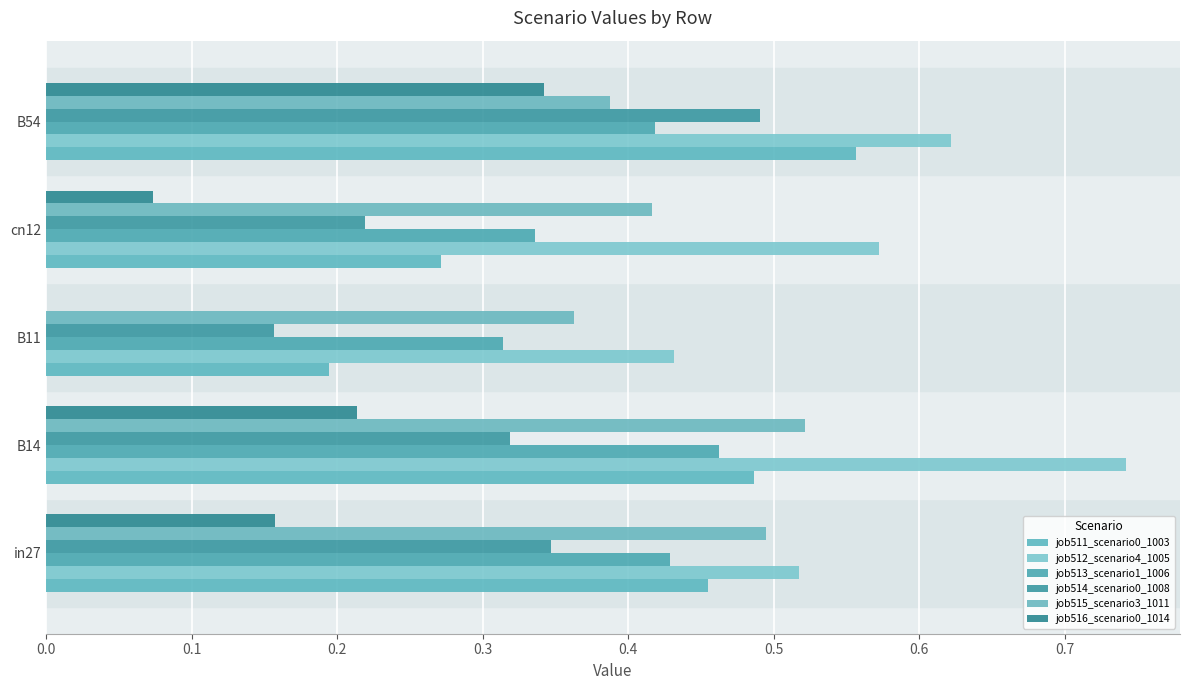

What is the difference between the second highest and minimum values in the job516_scenario0_1014 series?

0.2